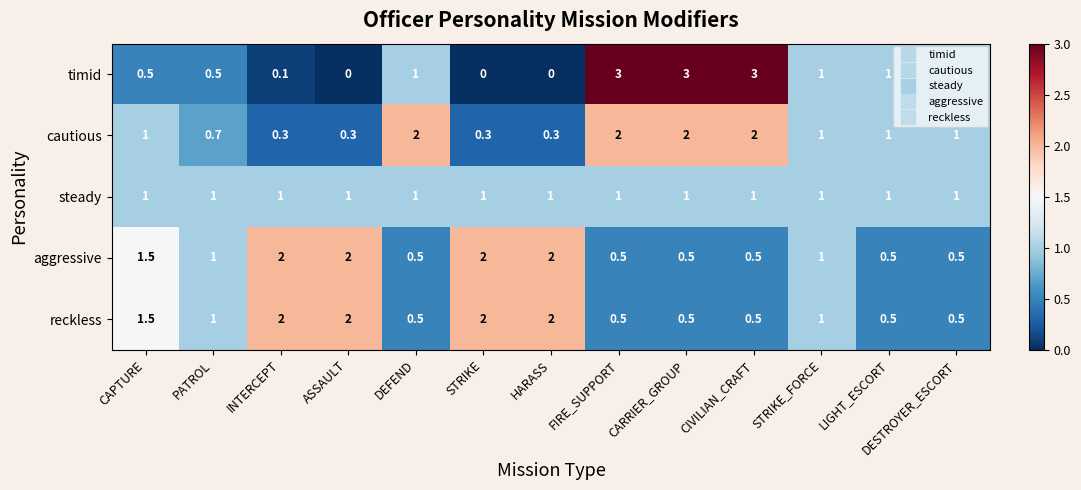

What is the average value of the reckless series?

1.1